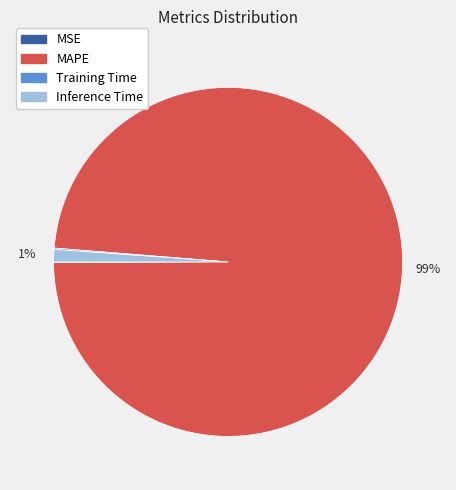

To the nearest percent, what is the difference between the largest and smallest slice percentages?

99%